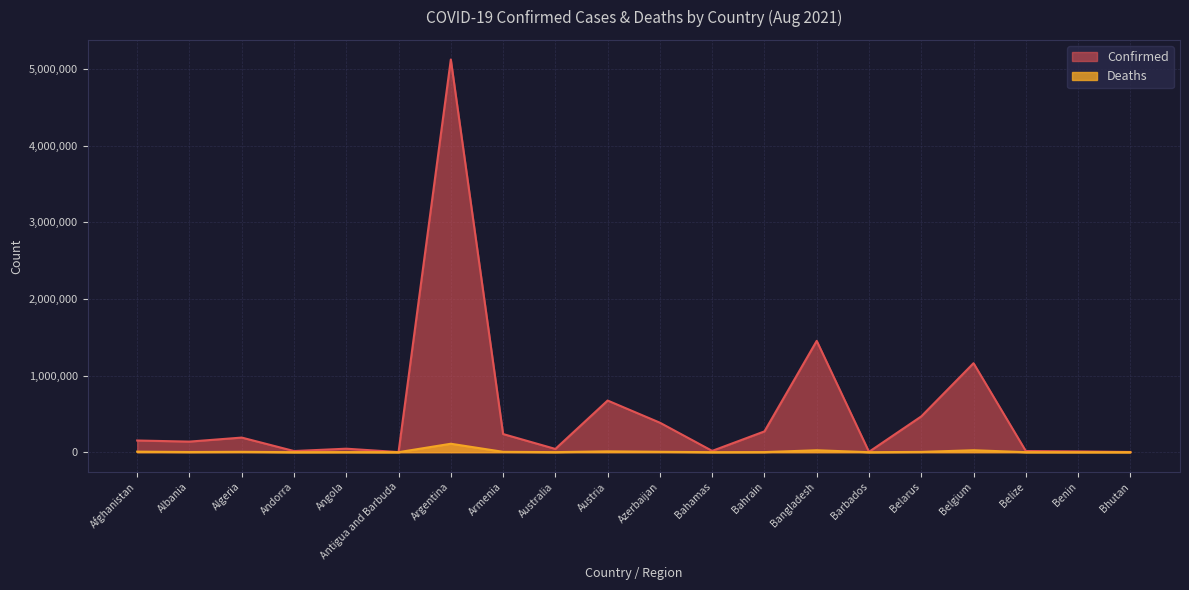

The value of Confirmed at Bhutan is 2580. True or false?

True